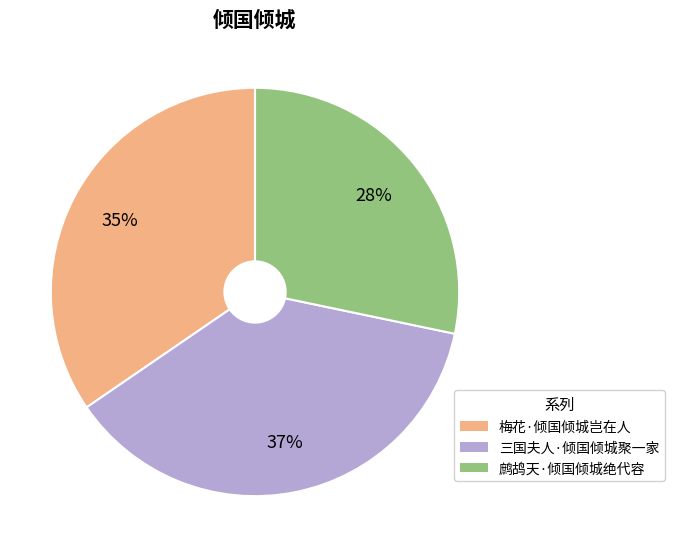

To the nearest percent, what is the average slice percentage?

33%